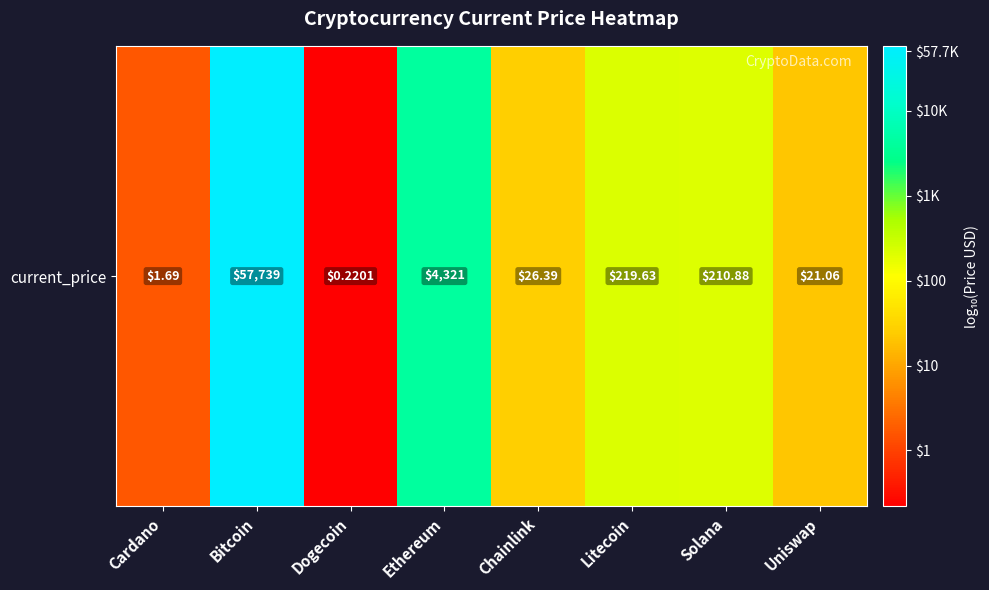

Is it true that the value at Ethereum is 3.6?

True